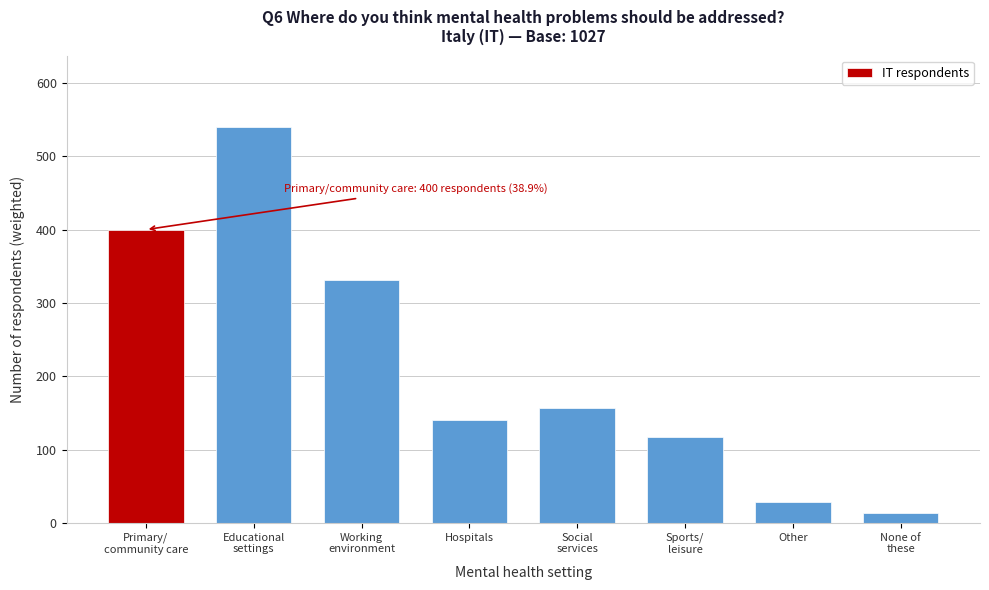

Reading right to left, transcribe all the data shown in this chart.

14	29	117	157	141	331	540	400